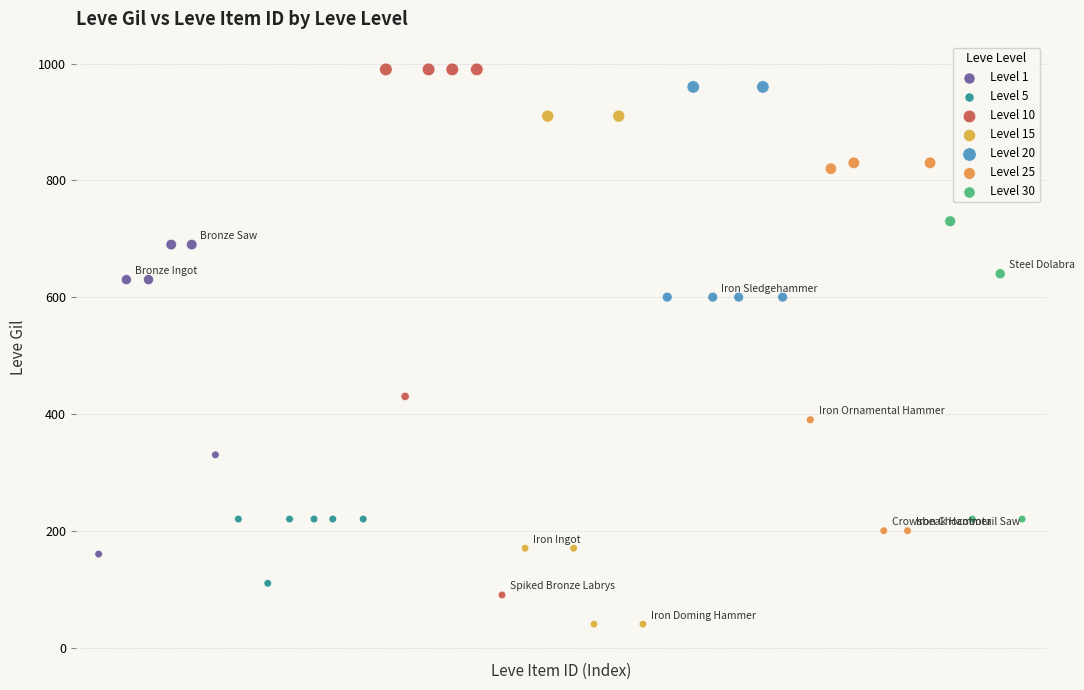

Which series reaches the minimum Y coordinate?

Level 15